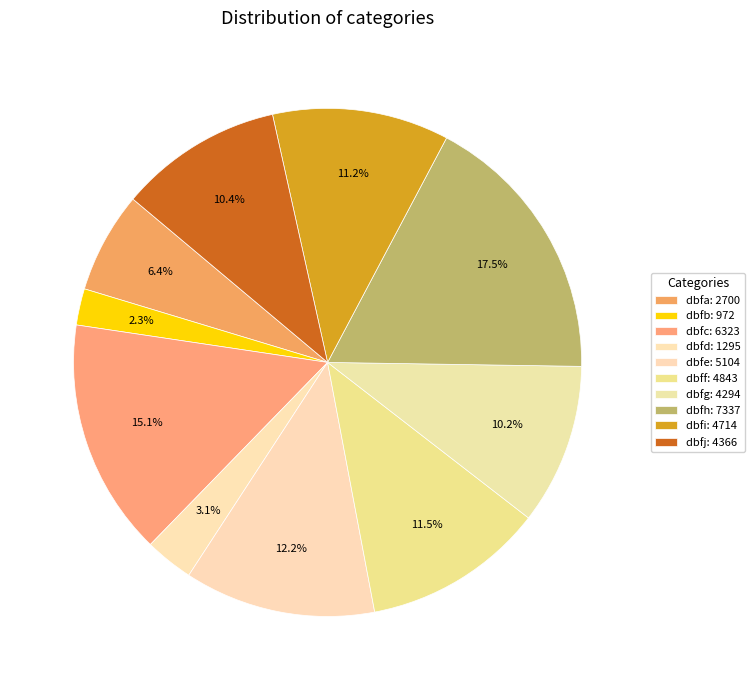

How many slices are in this pie chart?

10